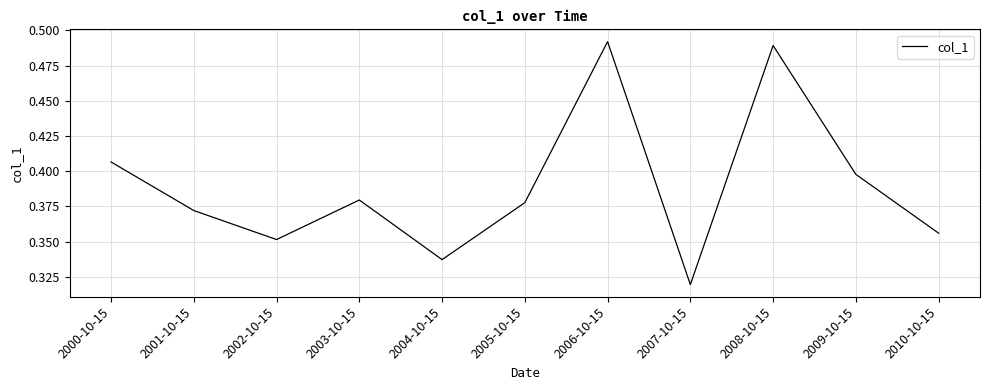

What position from the left is 2008-10-15?

9